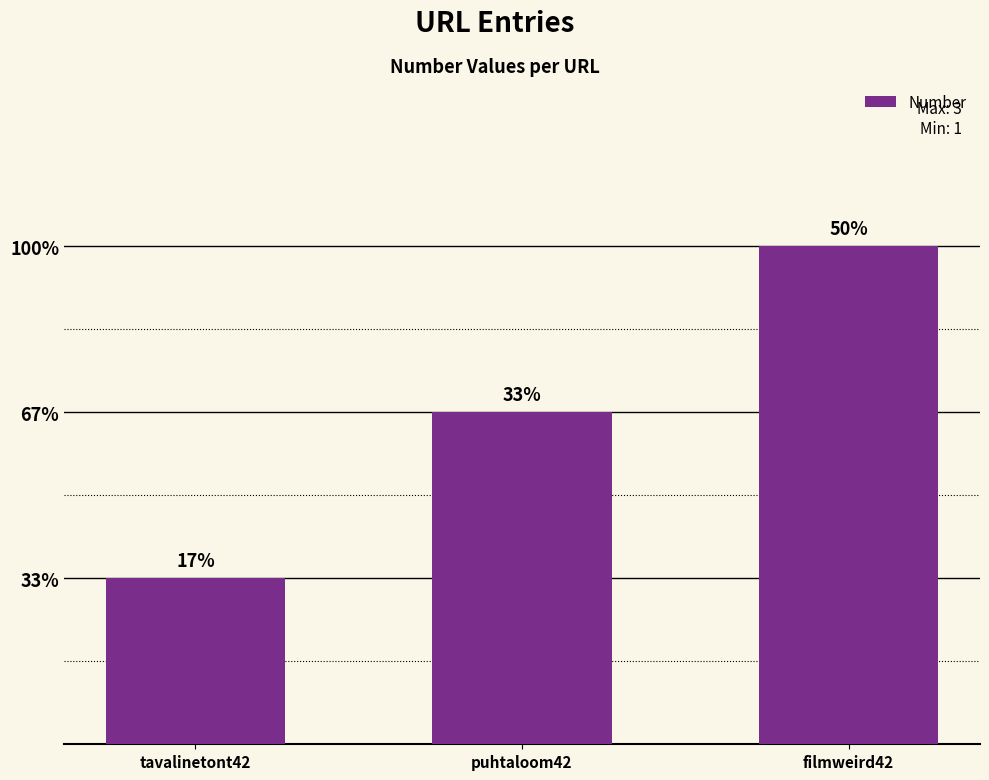

At which label is the value closest to 2?

puhtaloom42